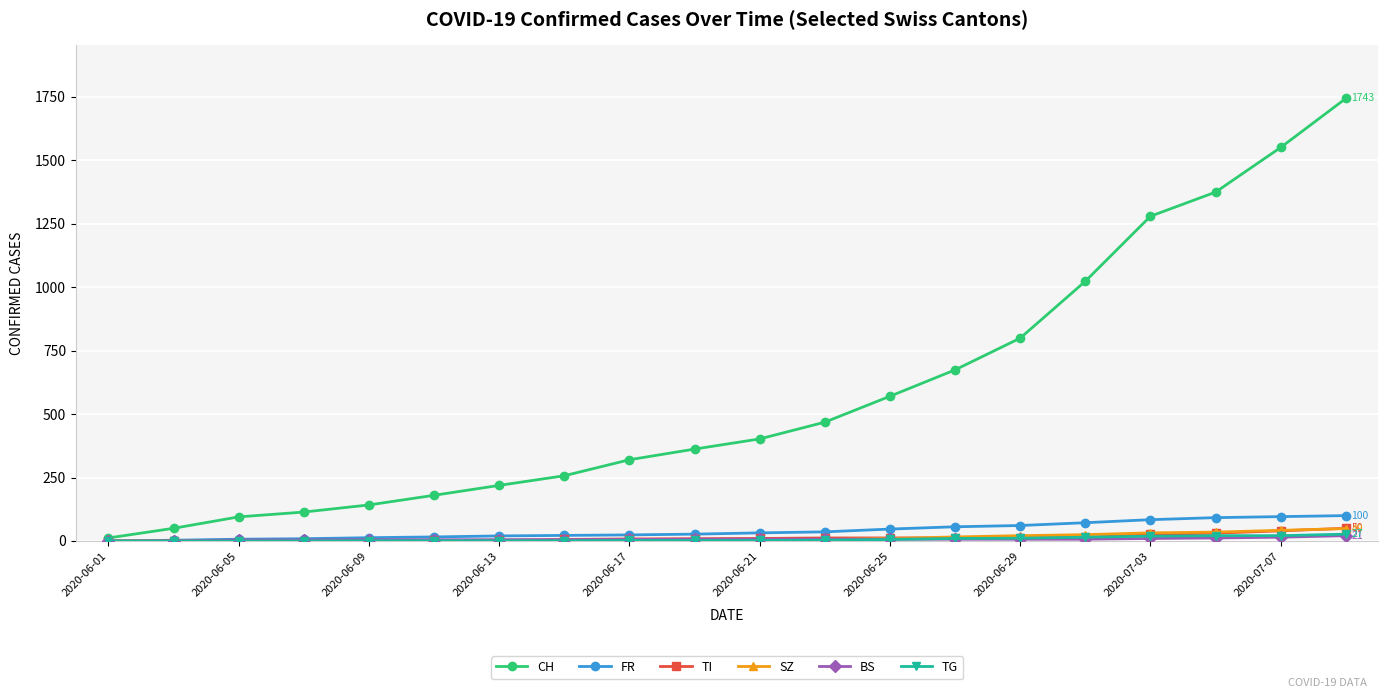

Which series has the widest spread of values?

CH